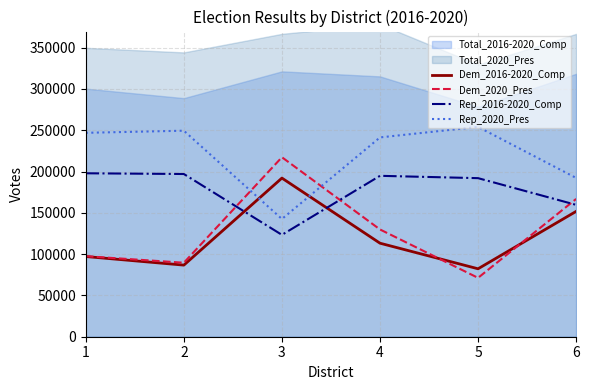

What is the lowest value of the Rep_2016-2020_Comp series?

123353